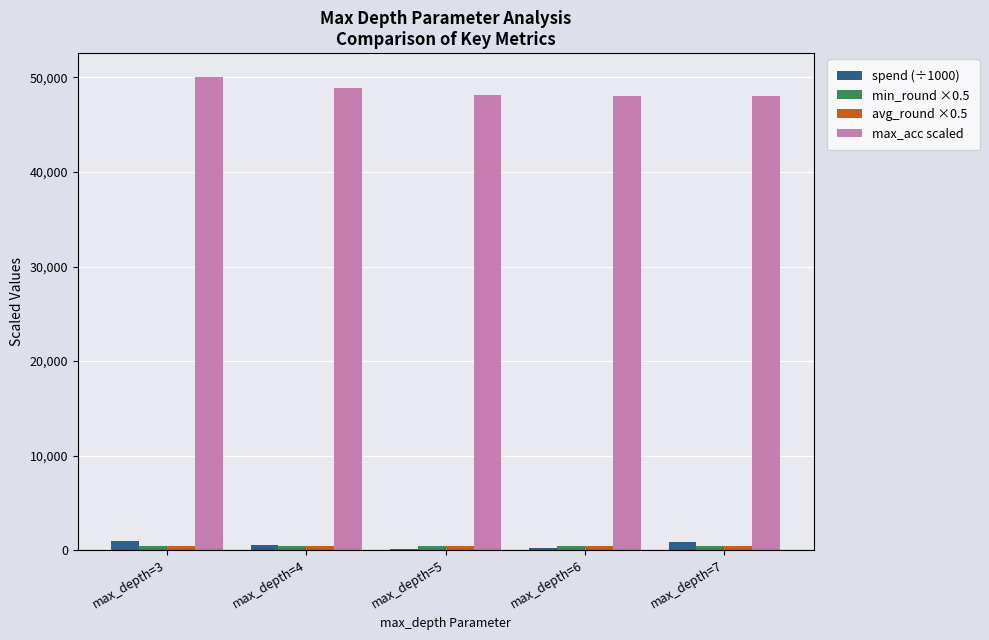

Does the chart contain stacked bars?

No